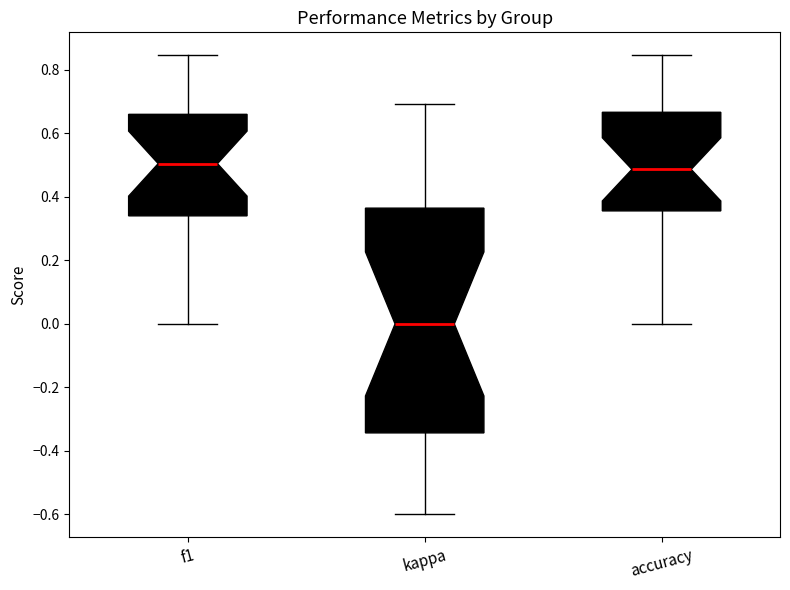

Comparing the boxes themselves (not the whiskers), which one is the tallest?

kappa